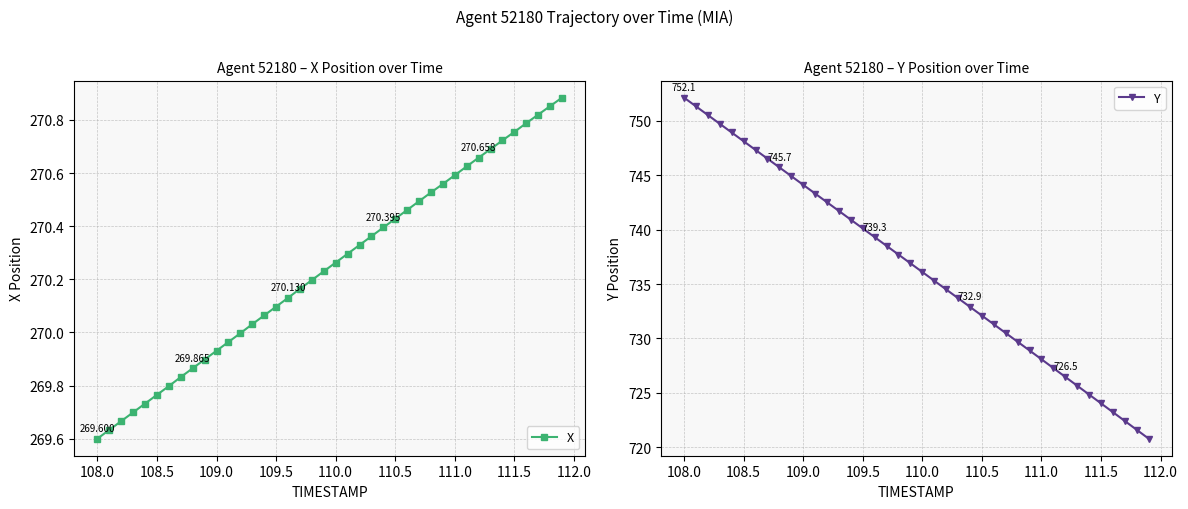

True or false: Y and X cross at least once.

False